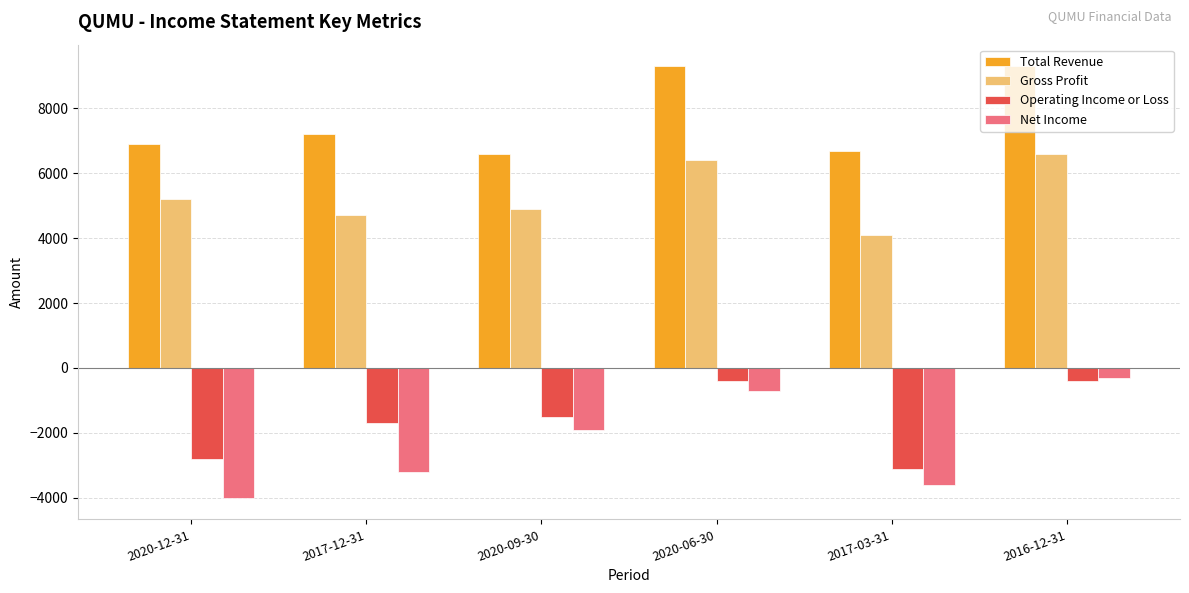

Is it true that Operating Income or Loss equals -400 at 2020-06-30?

True